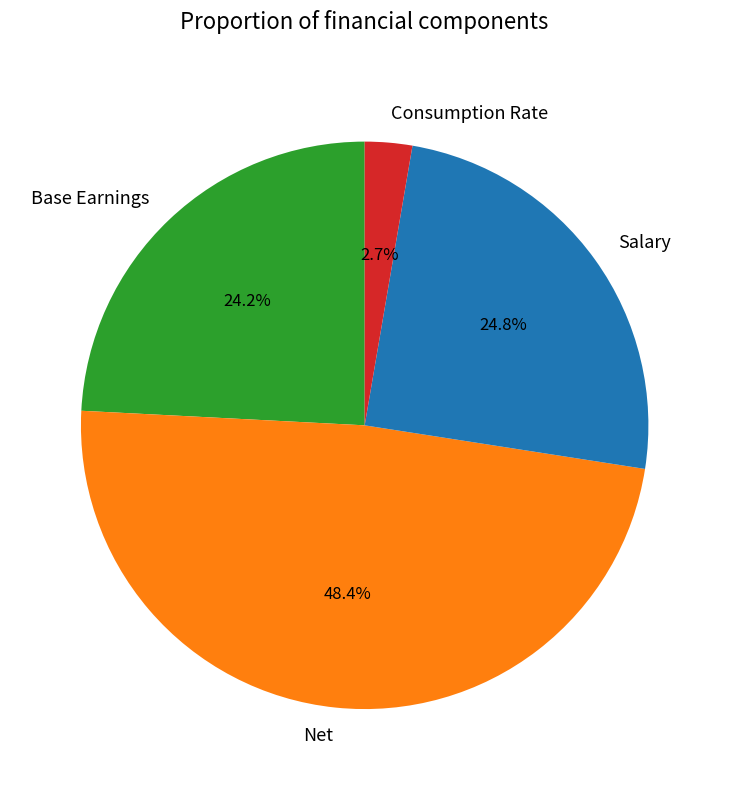

Which category has the biggest portion of the pie?

Net